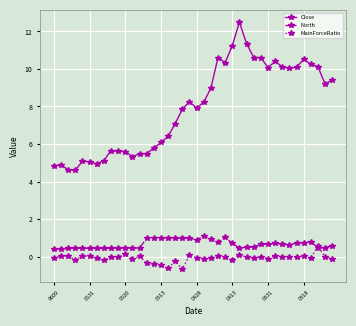

What is the average value of the MainForceRatio series?

-0.1